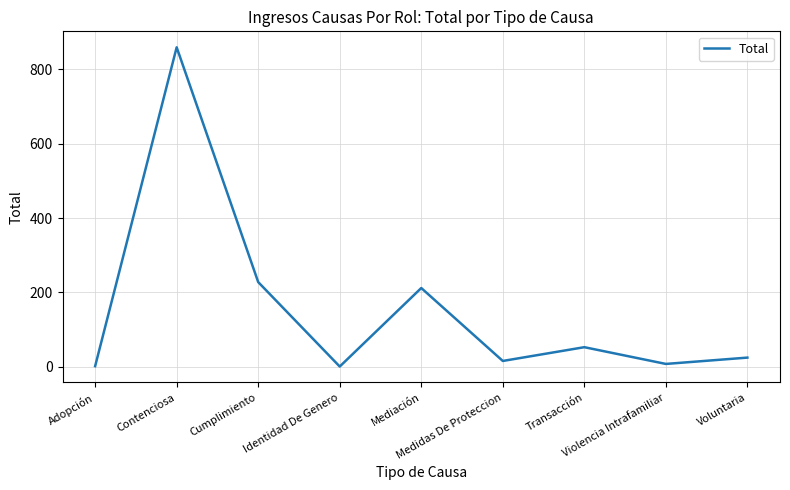

Is this an area chart (filled region under the line)?

No